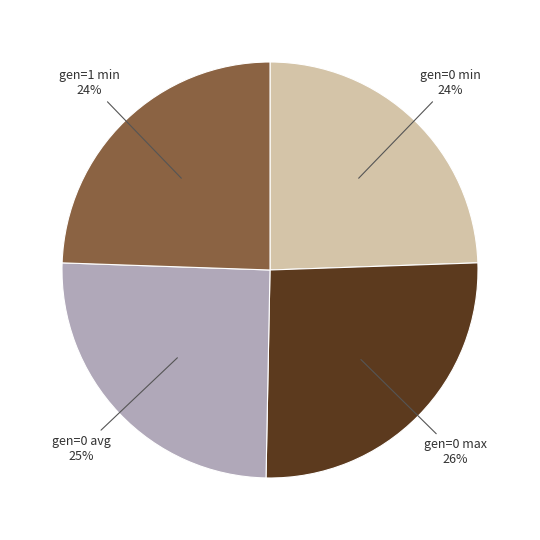

Is there any slice that represents more than half of the pie?

No